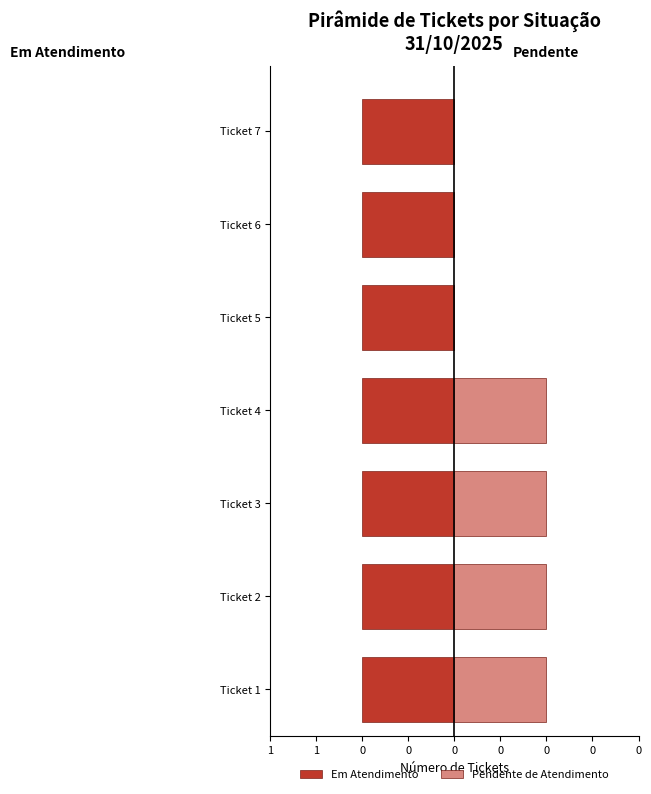

The Em Atendimento series shows 0.7 at 0. True or false?

True